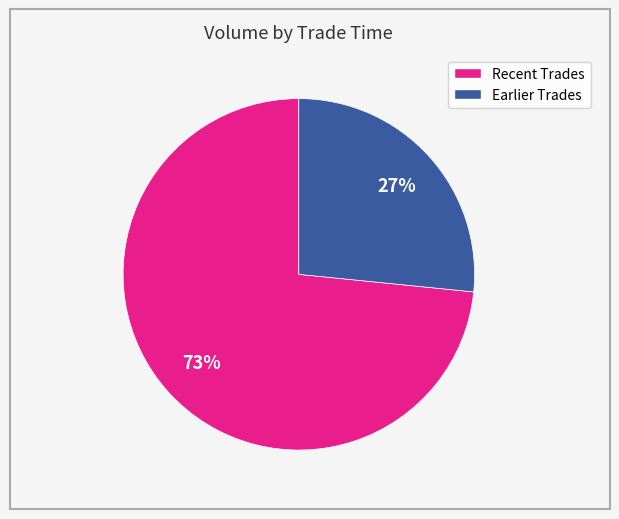

To the nearest percent, what is the average slice percentage?

50%